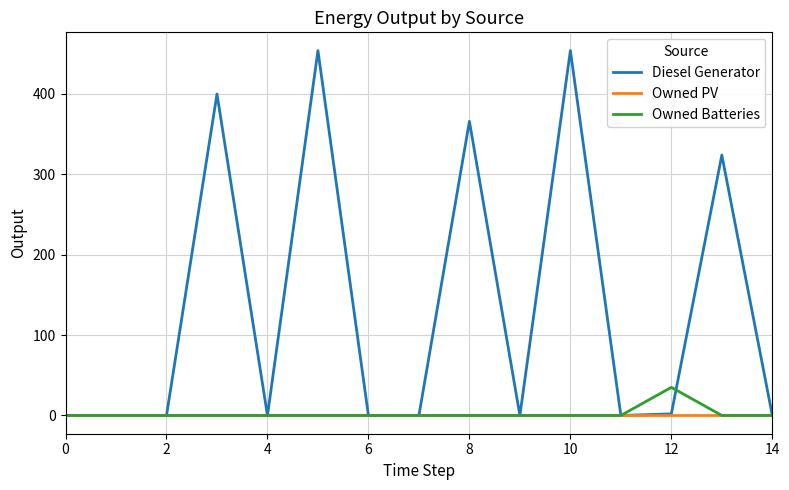

Which series has the largest total across all categories?

Diesel Generator